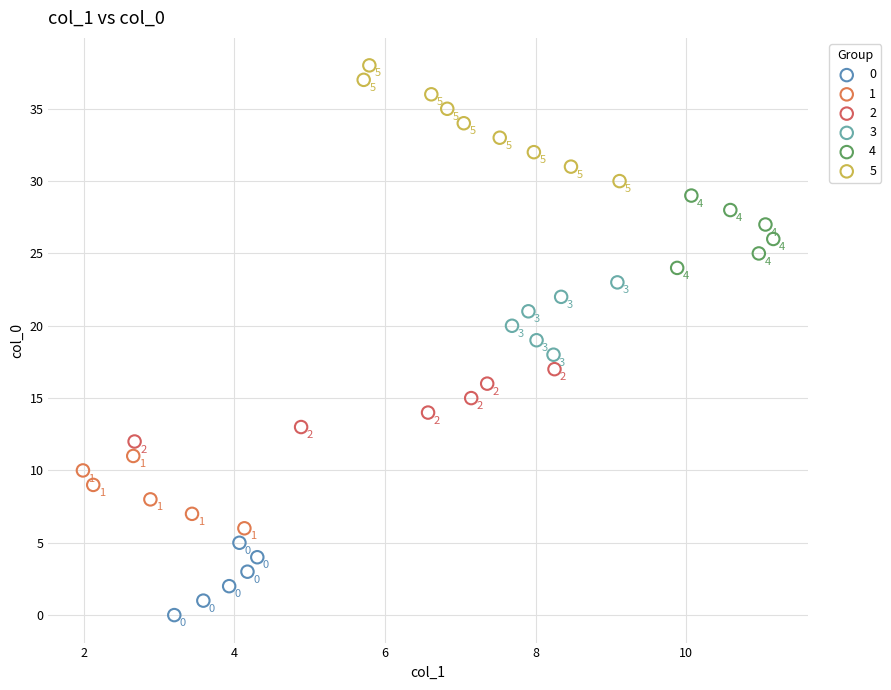

Which series has the largest Y range (max minus min)?

5